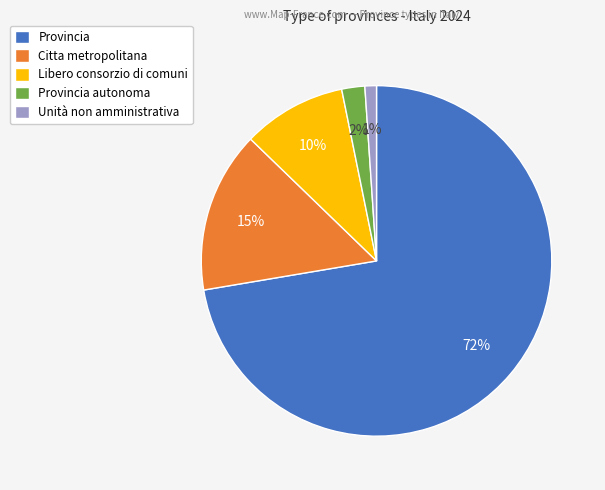

Count the number of slices in the pie.

5